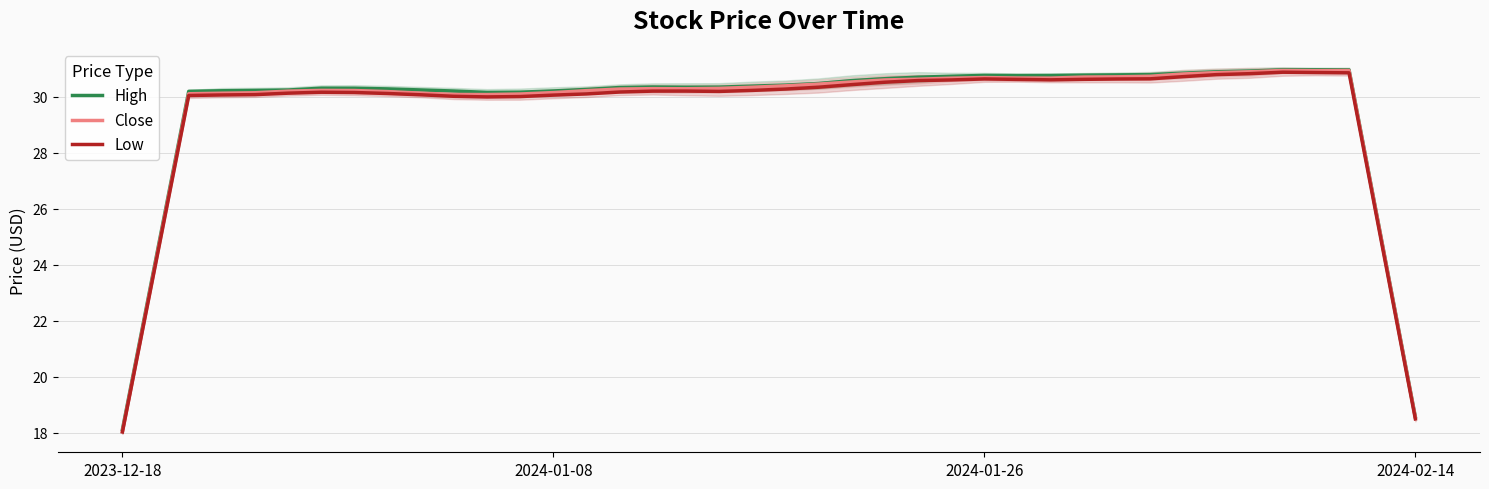

What is the lowest value of the Close series?

18.1